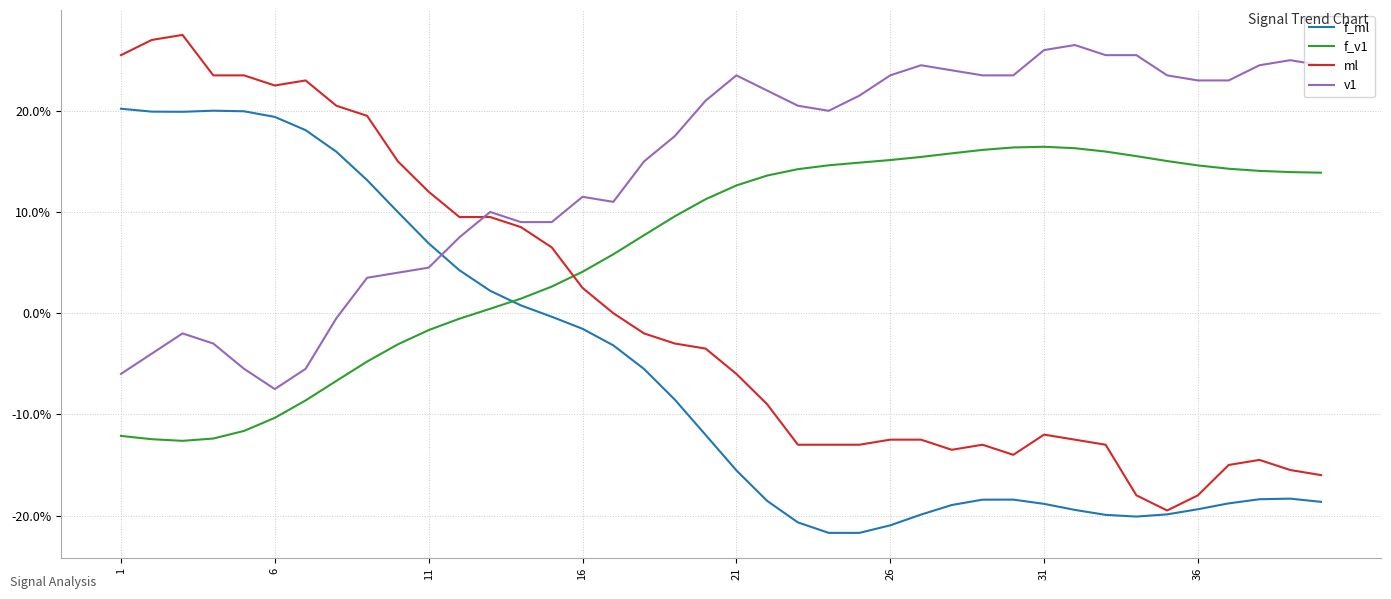

Does the chart have visible grid lines?

Yes